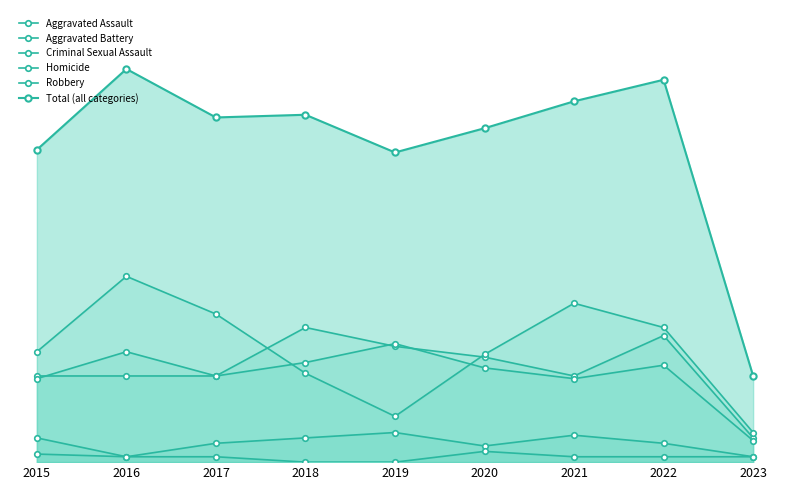

Reading left to right, transcribe all the data shown in this chart.

Aggravated Assault: 2015=32	2016=32	2017=32	2018=50	2019=43	2020=39	2021=32	2022=47	2023=9
Aggravated Battery: 2015=31	2016=41	2017=32	2018=37	2019=44	2020=35	2021=31	2022=36	2023=8
Criminal Sexual Assault: 2015=9	2016=2	2017=7	2018=9	2019=11	2020=6	2021=10	2022=7	2023=2
Homicide: 2015=3	2016=2	2017=2	2018=0	2019=0	2020=4	2021=2	2022=2	2023=2
Robbery: 2015=41	2016=69	2017=55	2018=33	2019=17	2020=40	2021=59	2022=50	2023=11
Total (all categories): 2015=116	2016=146	2017=128	2018=129	2019=115	2020=124	2021=134	2022=142	2023=32